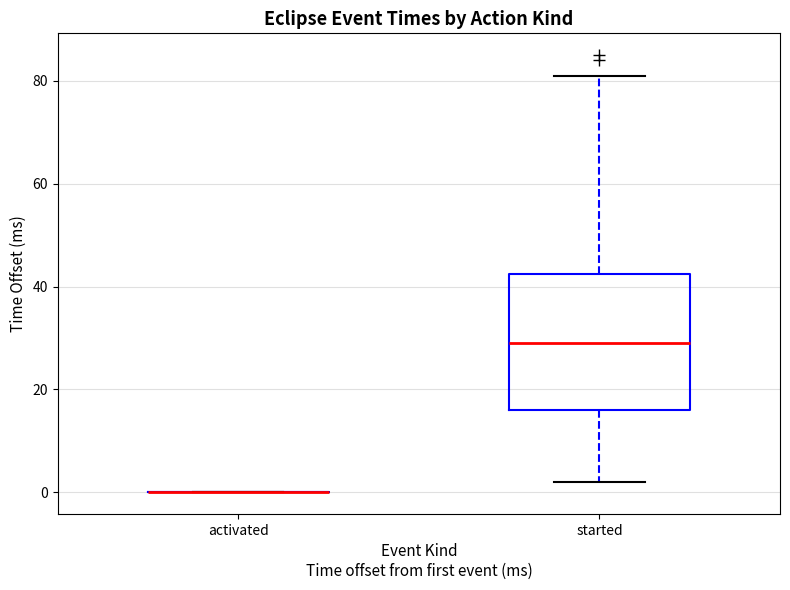

Which box is the tallest, from its lower edge to its upper edge?

started